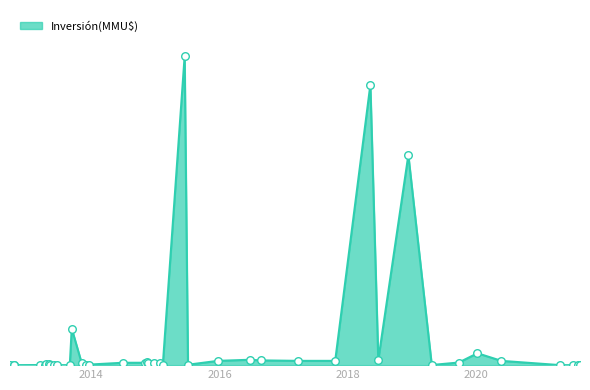

Approximately how many times larger is the value at 13/09/2013 compared to 10/12/2018?

0.2